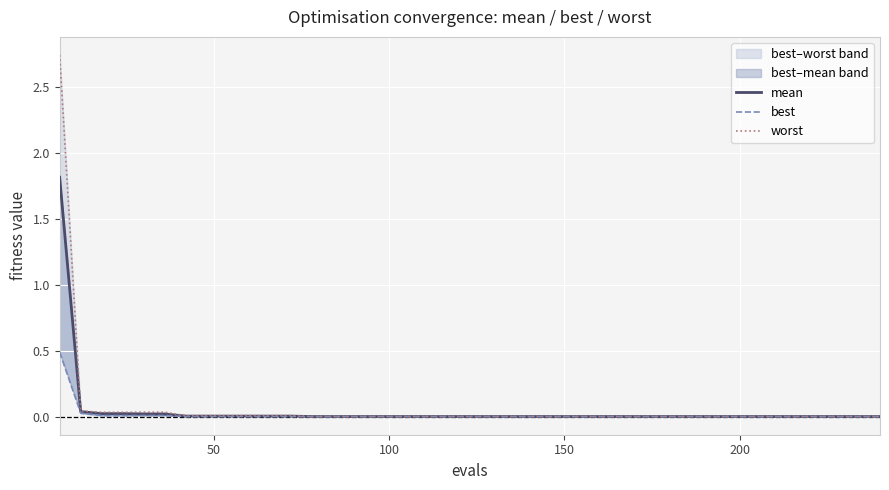

True or false: best and mean intersect in this chart.

False